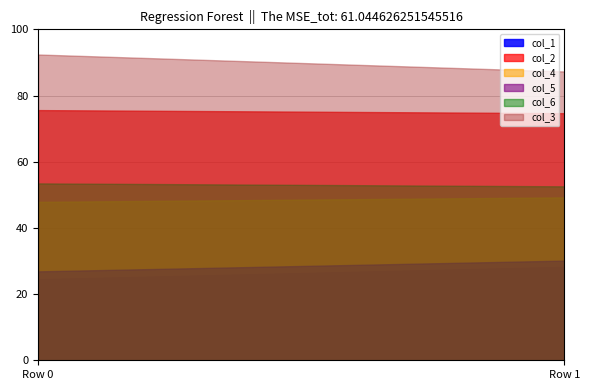

Read the col_5 value at 0.

26.9